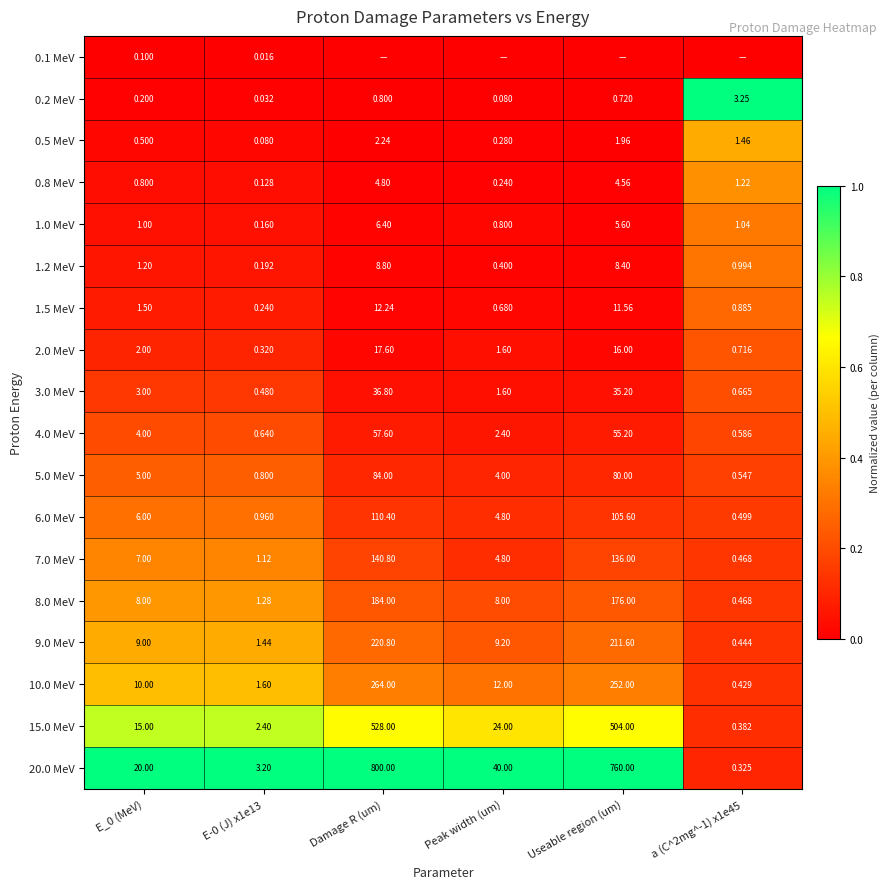

How many series are shown in this chart?

18